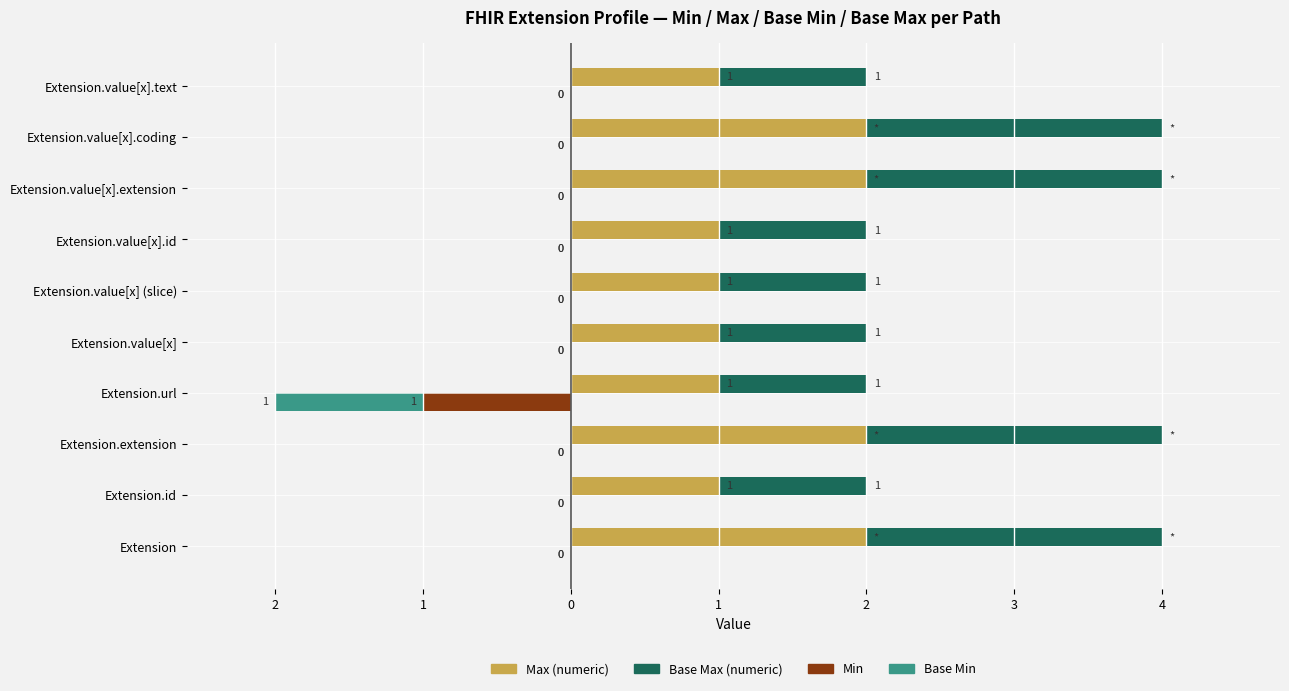

How many negative values does the Base Min series have?

1